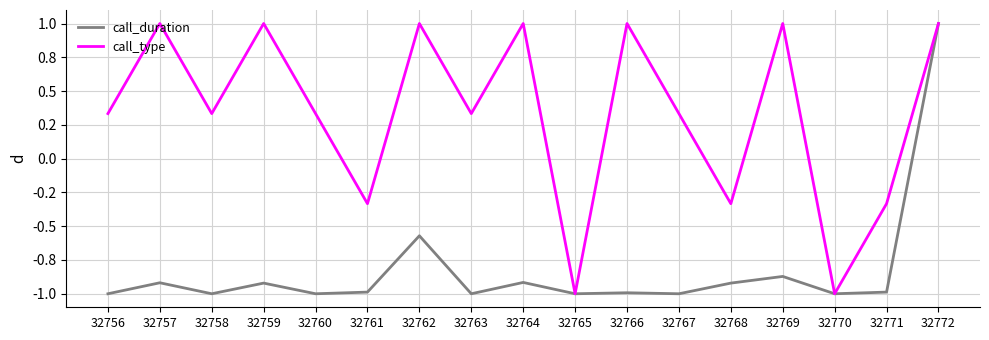

Does the chart have visible grid lines?

Yes